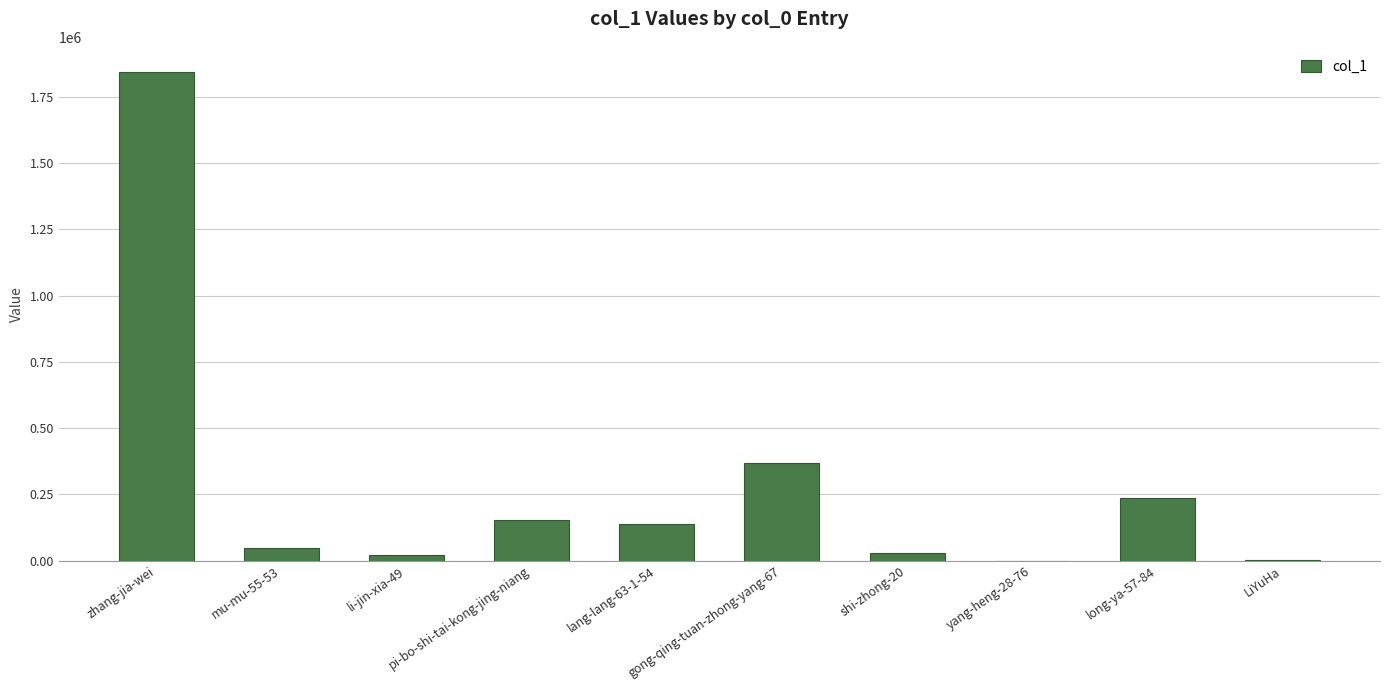

What is the maximum value shown in the chart?

1844817